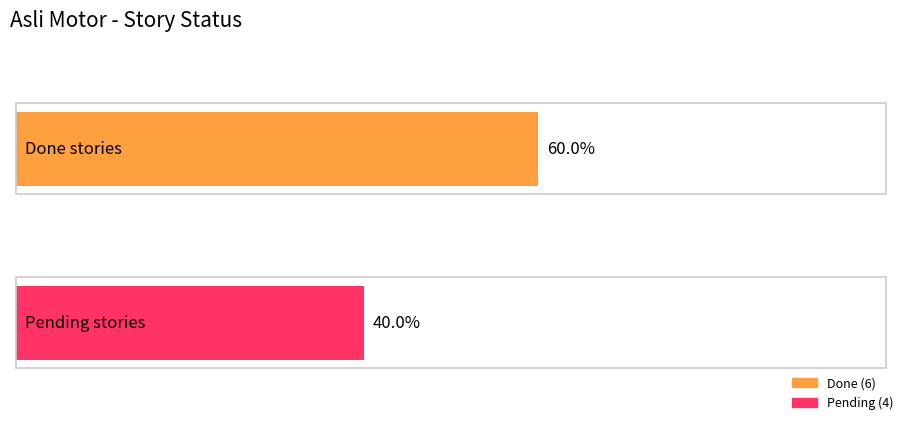

Between 4 and 7, which series saw the biggest shift?

Done